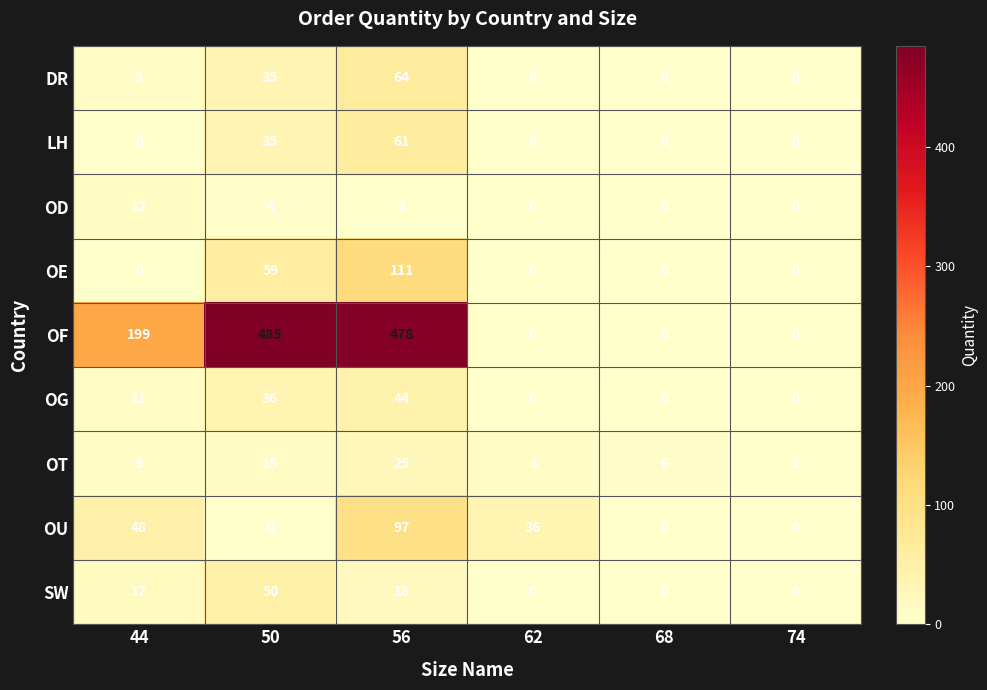

What is the sum of the OD values at 74 and 50?

4